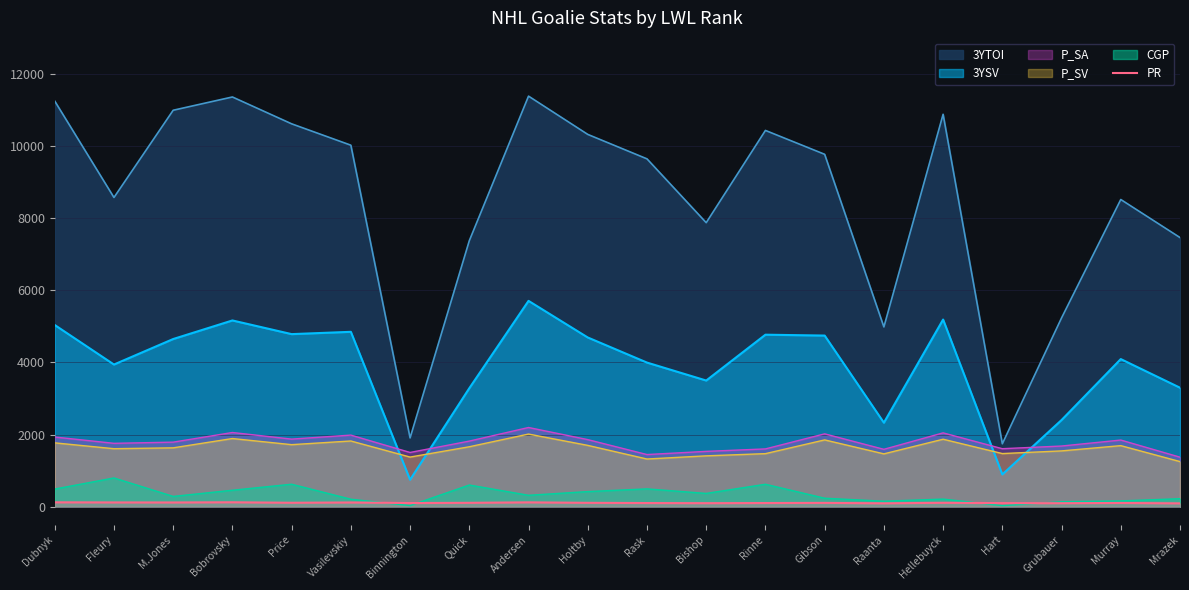

What is the greatest value displayed?

11384.7